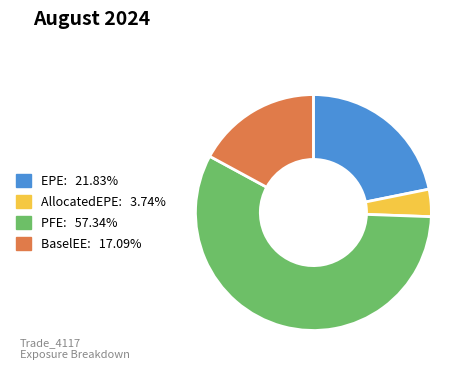

Count the number of slices in the pie.

4